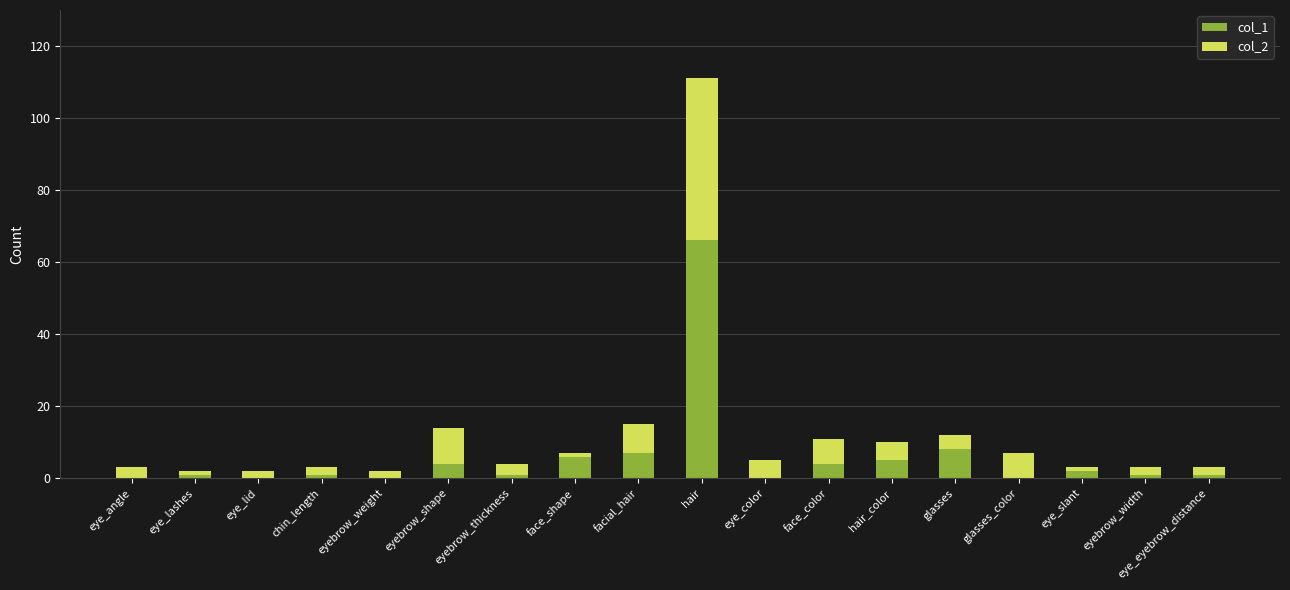

What is the total value across all series at glasses?

12